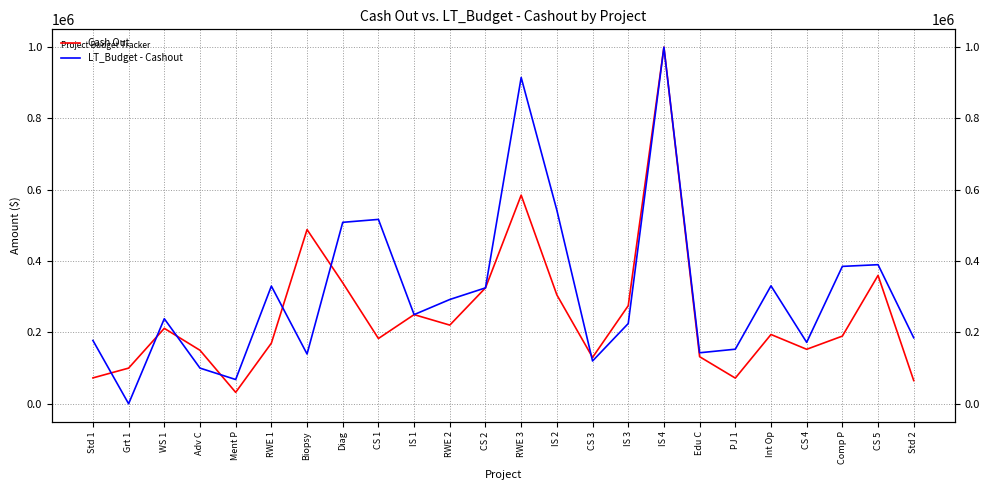

What is the label of the 3rd point from the left?

WS 1